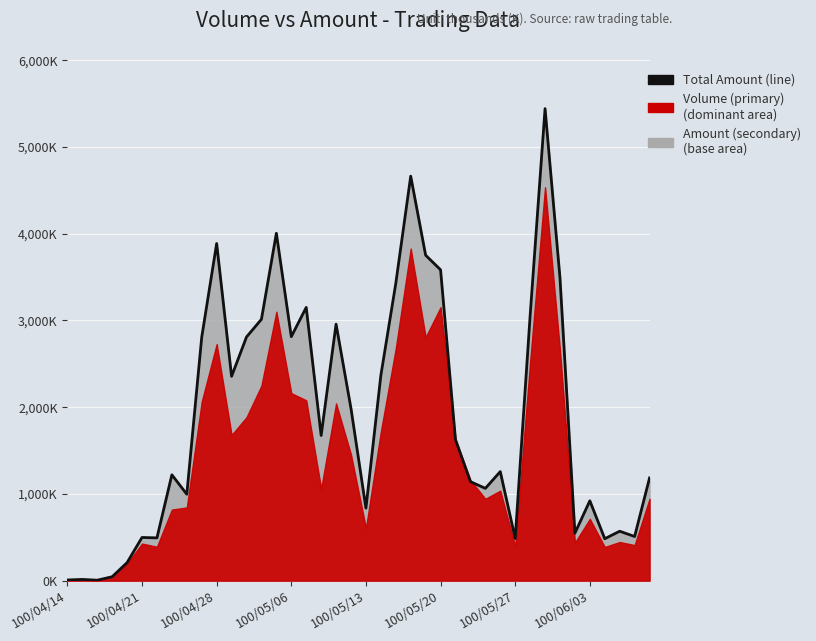

What is the value of the 12th point from the left?

2355.2